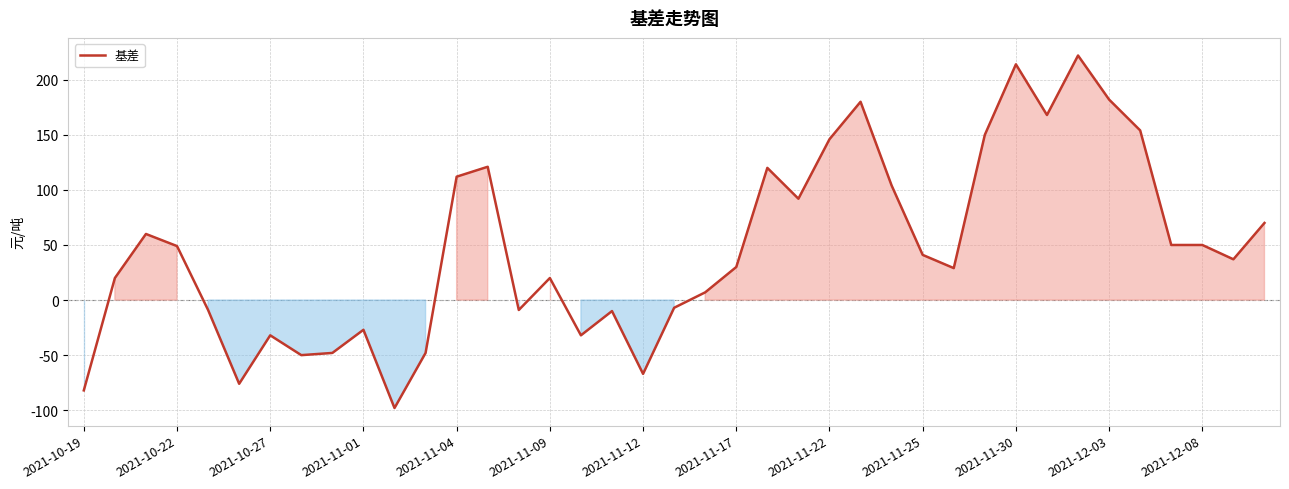

What is the maximum value shown in the chart?

222